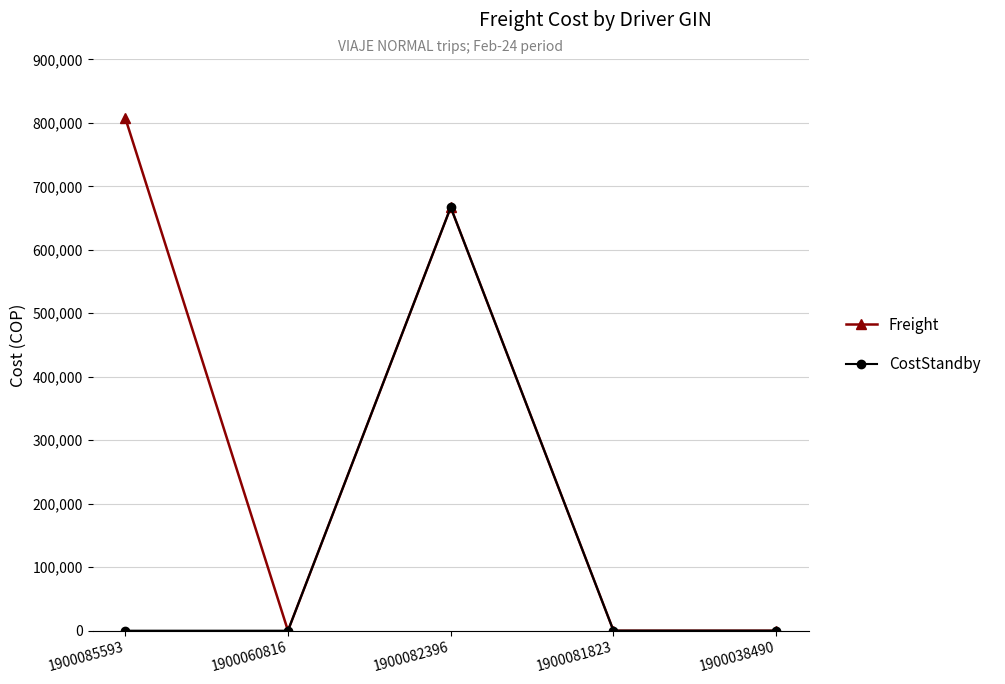

Reading left to right, list all the values displayed in this chart.

Freight: 808000	0	666926	0	0
CostStandby: 0	0	666926	0	0